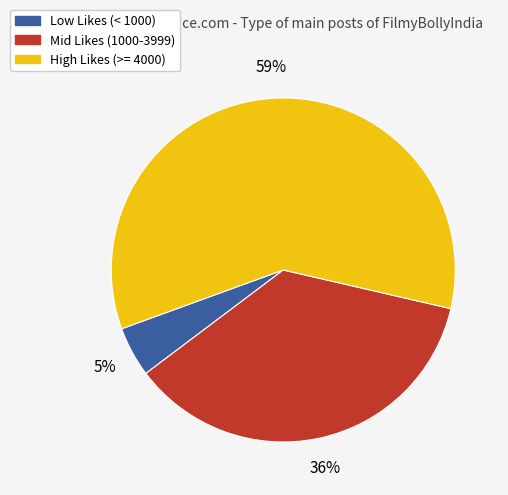

Is it true that Low Likes (< 1000) is 15% of the pie?

False